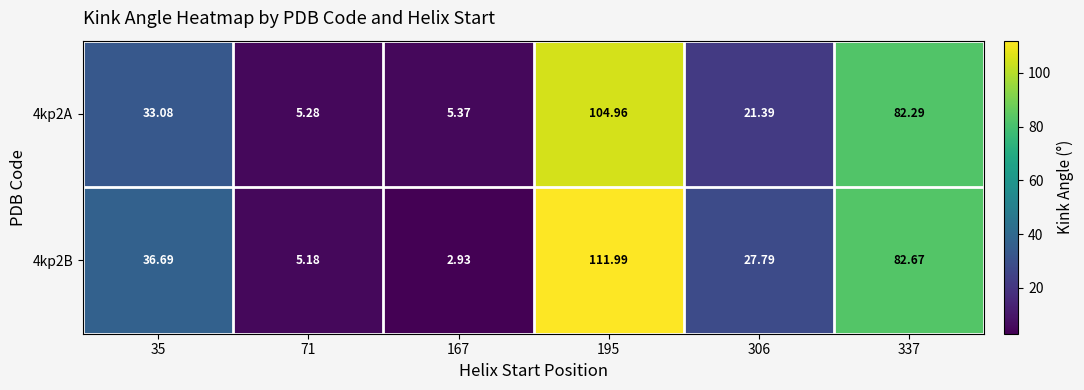

At how many categories does at least one series exceed 20?

4